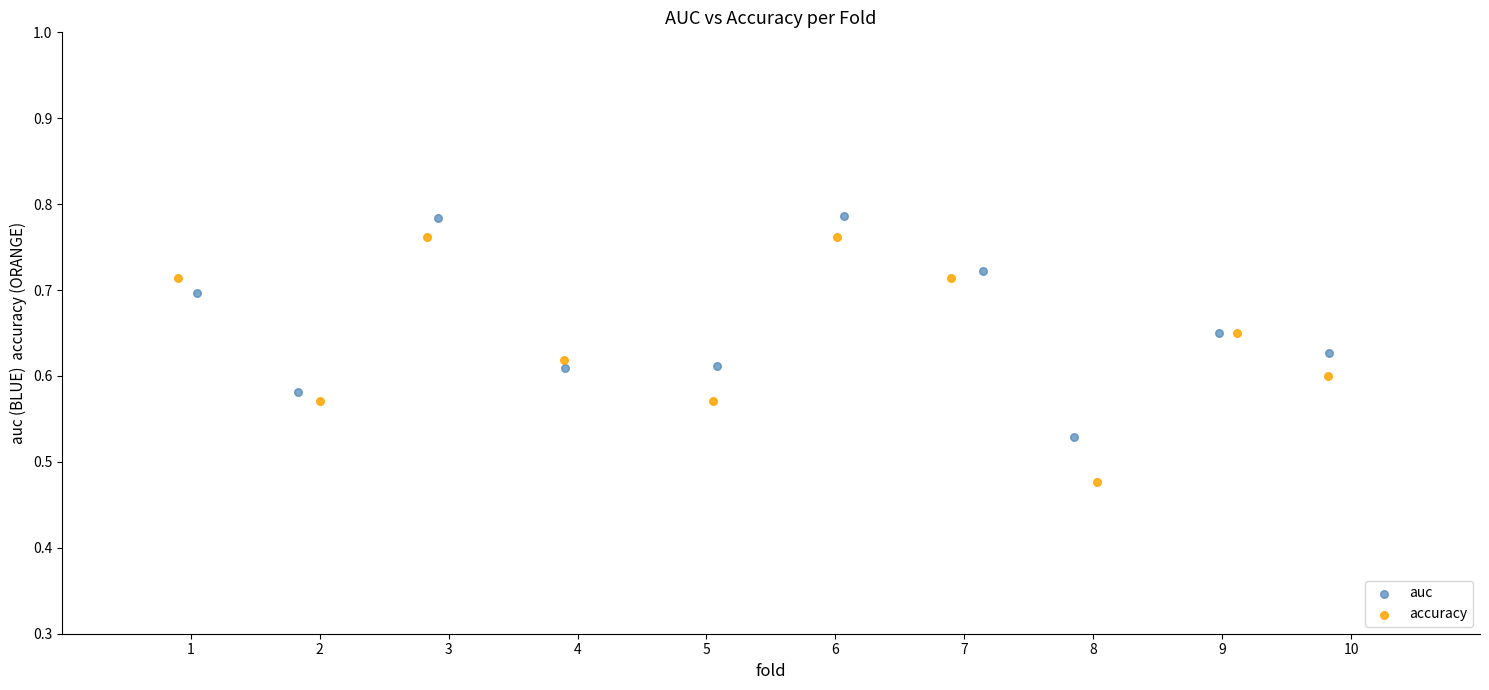

What are all the series names shown in the legend?

auc, accuracy